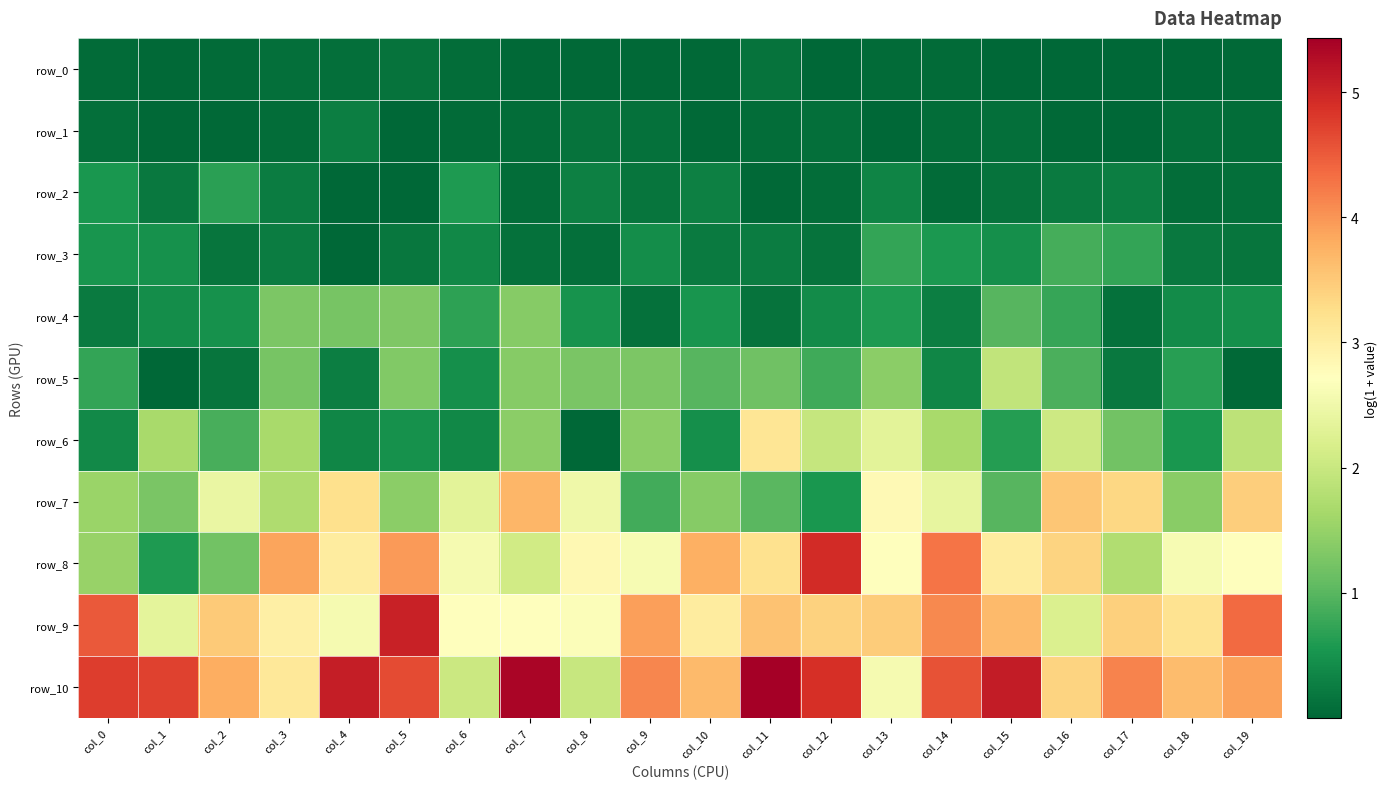

Rank the series at col_4 from highest to lowest value.

row_10, row_7, row_8, row_9, row_4, row_6, row_1, row_5, row_0, row_3, row_2